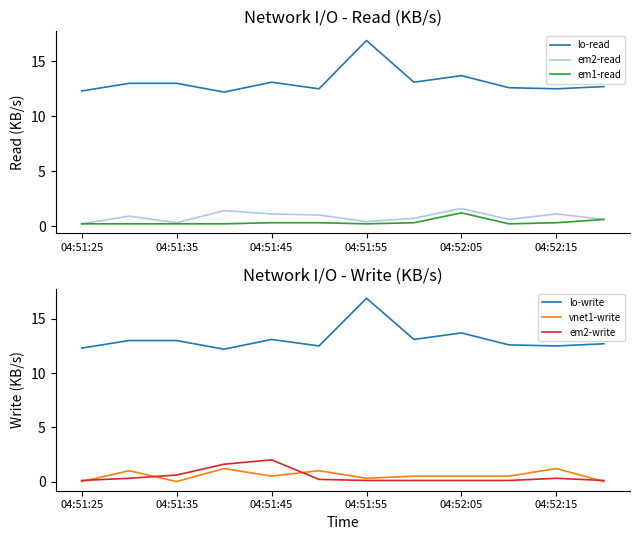

What is the highest value of the em2-read series?

1.6